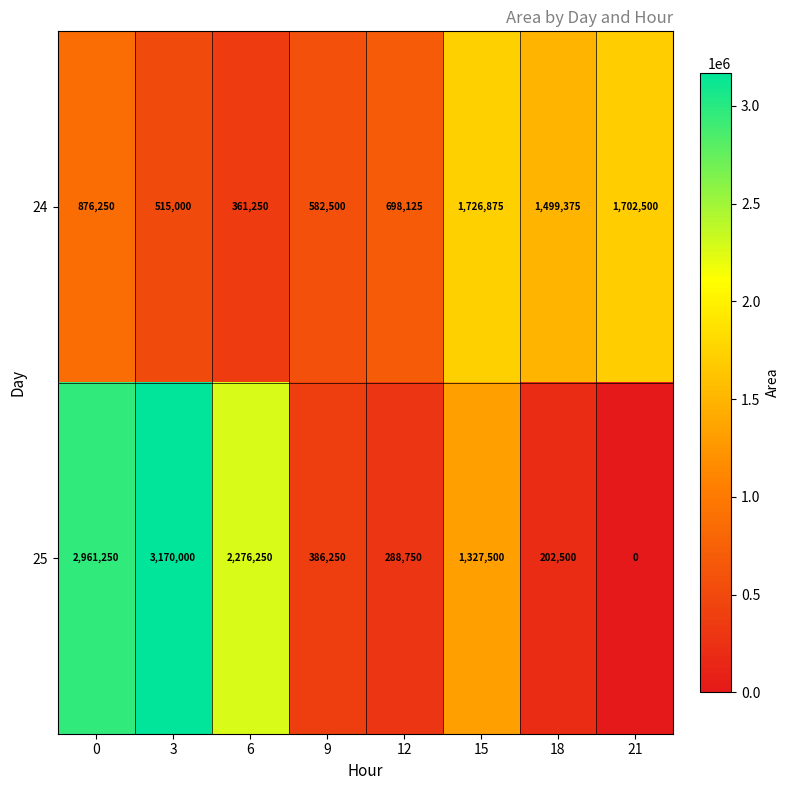

At which category does the chart reach its peak across all series?

3